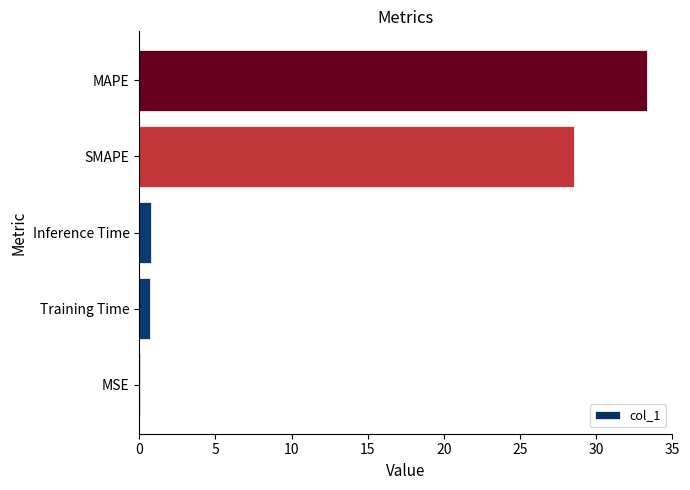

What is the sum of all values?

63.4